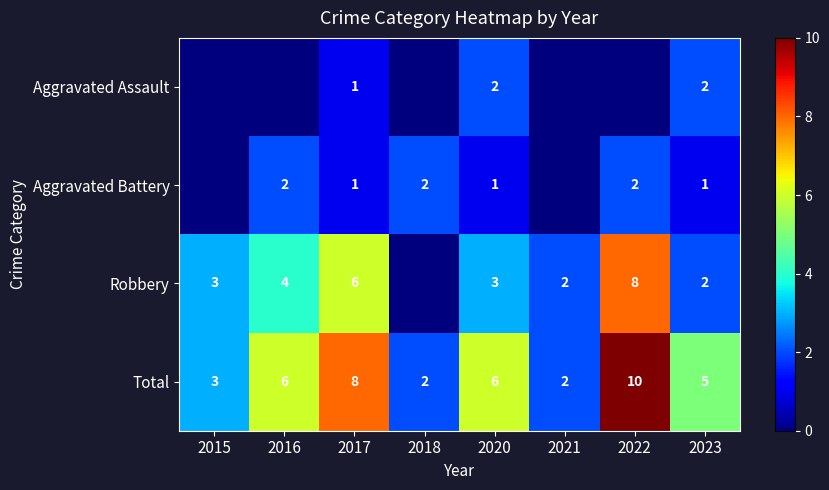

Between 2017 and 2020, which series saw the biggest shift?

Robbery